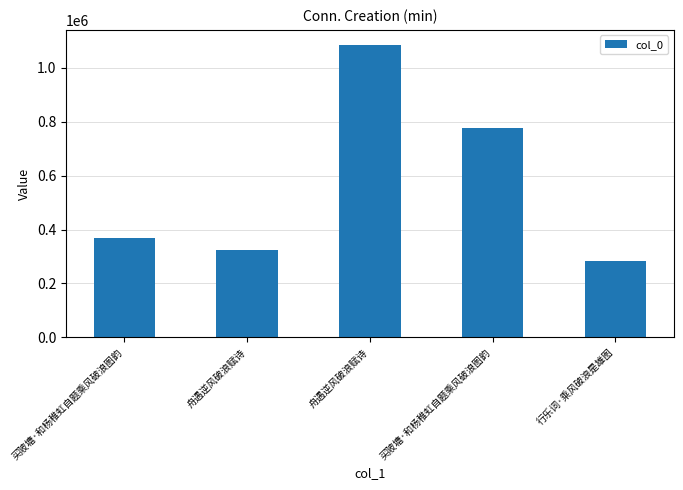

Count the number of categories in the chart.

5